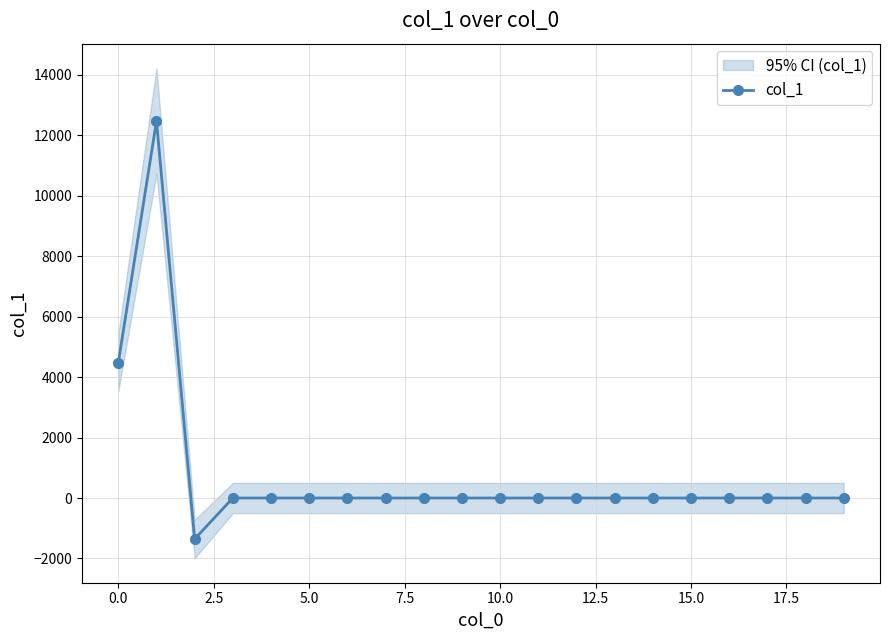

What is the lowest value of the col_1 series?

-1356.8